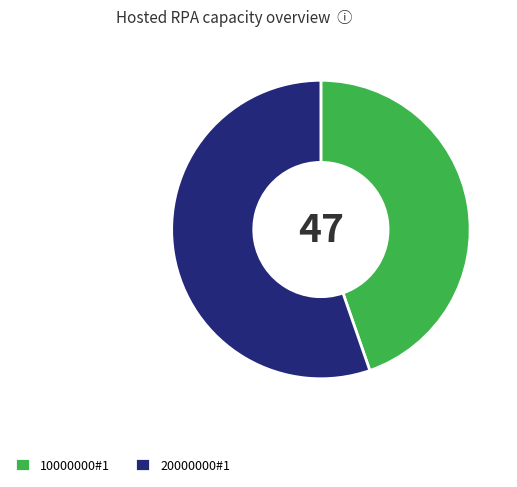

What is the largest slice in the pie chart?

20000000#1